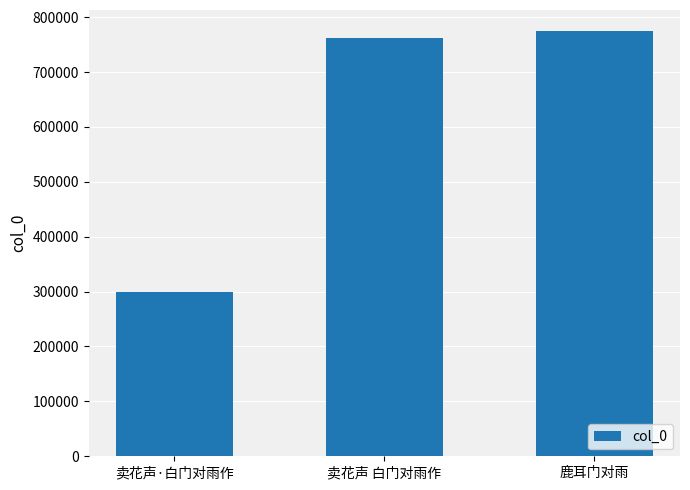

Which category has the lowest value across all series?

卖花声·白门对雨作